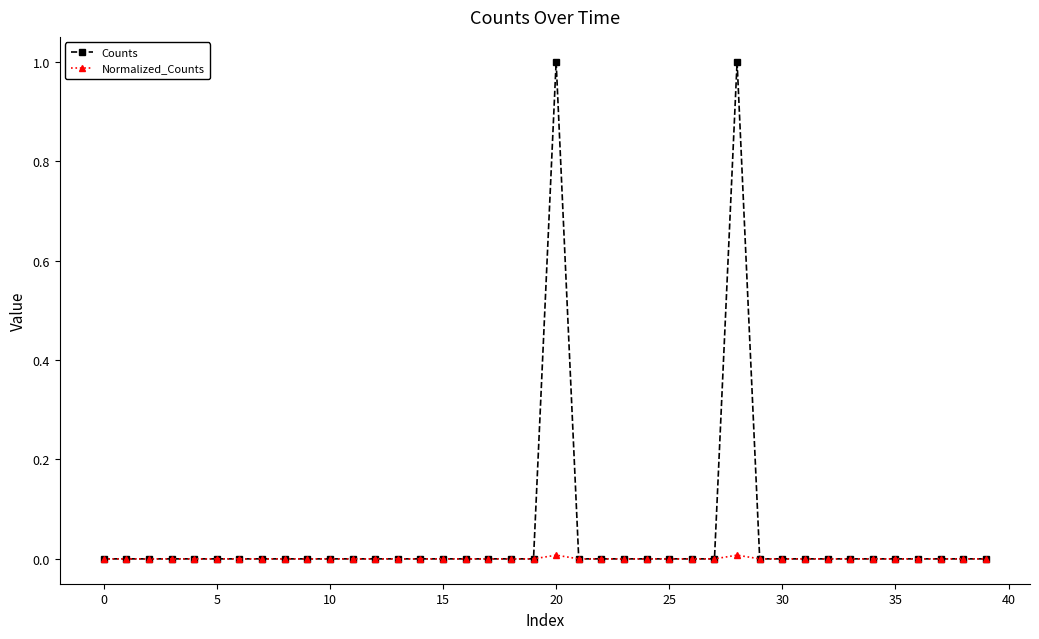

How many data points does each series have?

40